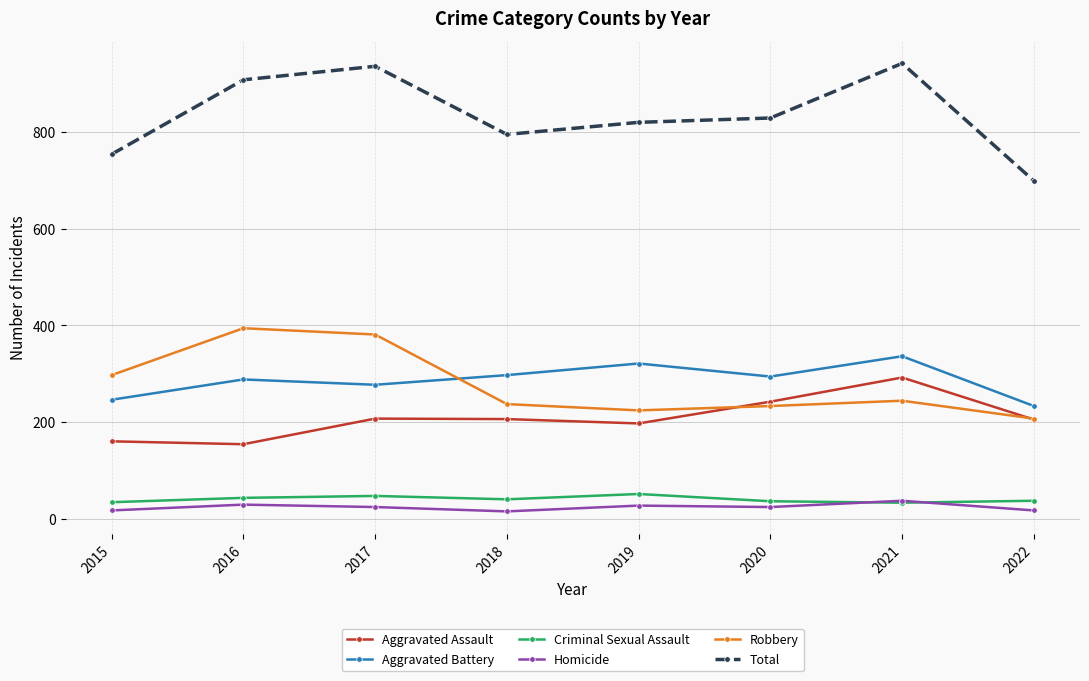

What is the value of the Aggravated Assault point at the 2nd from the left?

154